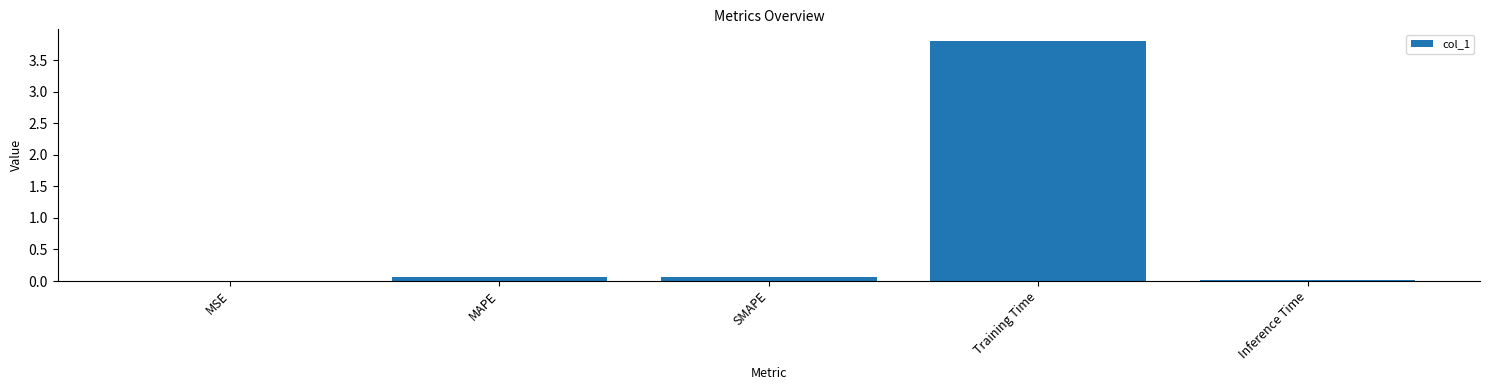

Is it true that the value at SMAPE is 0.1?

True